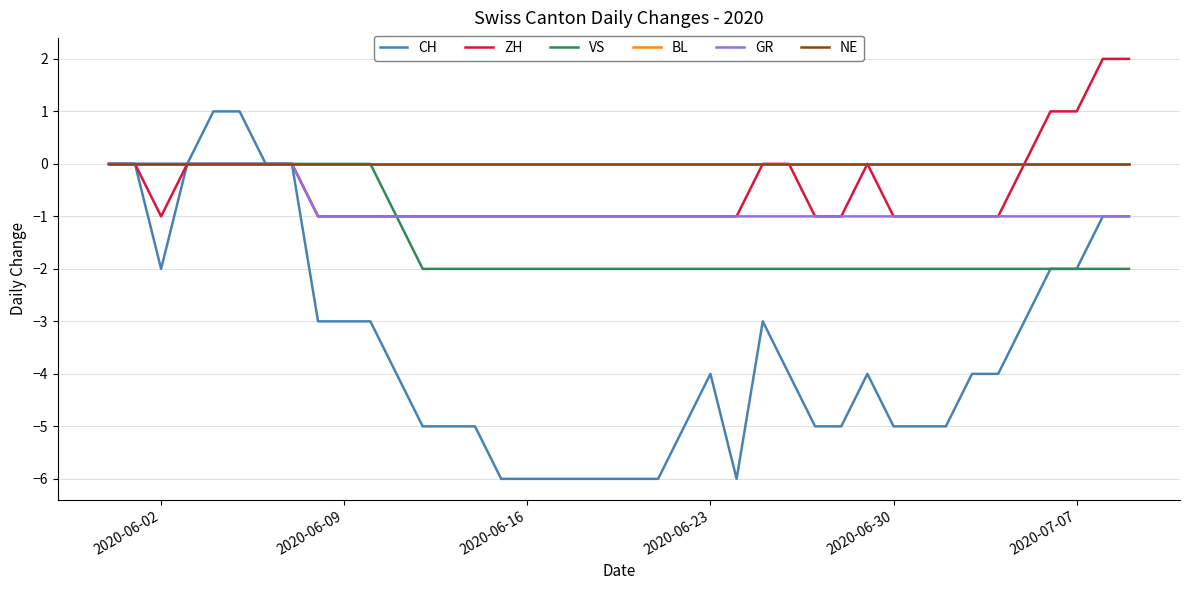

Where is the first local minimum for ZH?

2020-06-02